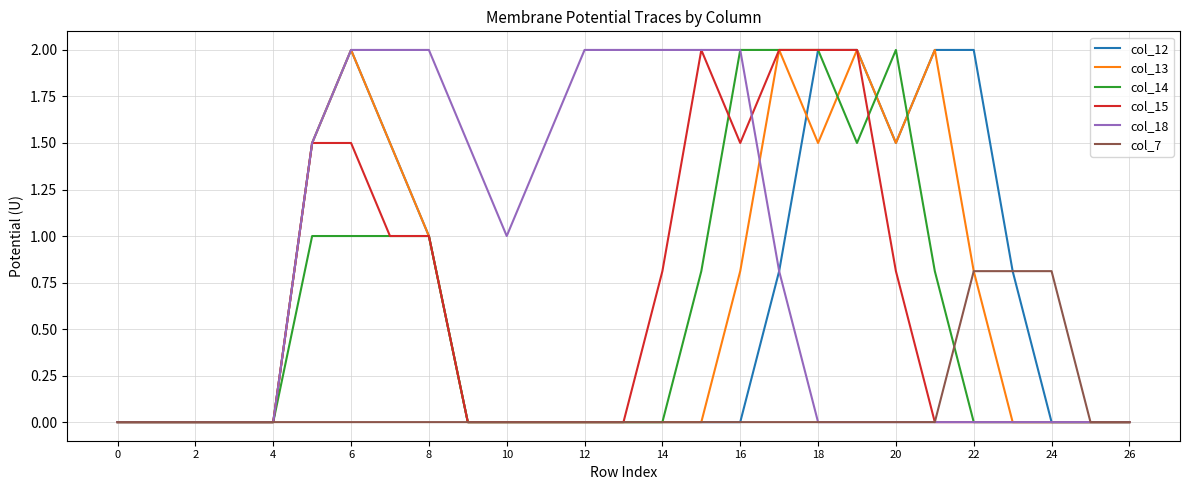

Which series has the largest total across all categories?

col_18